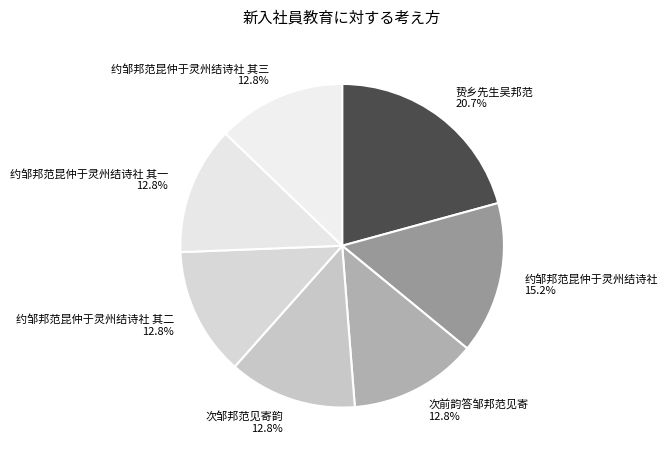

What is the ratio of the value at 次前韵答邹邦范见寄 12.8% to the value at 次邹邦范见寄韵 12.8%?

1.0